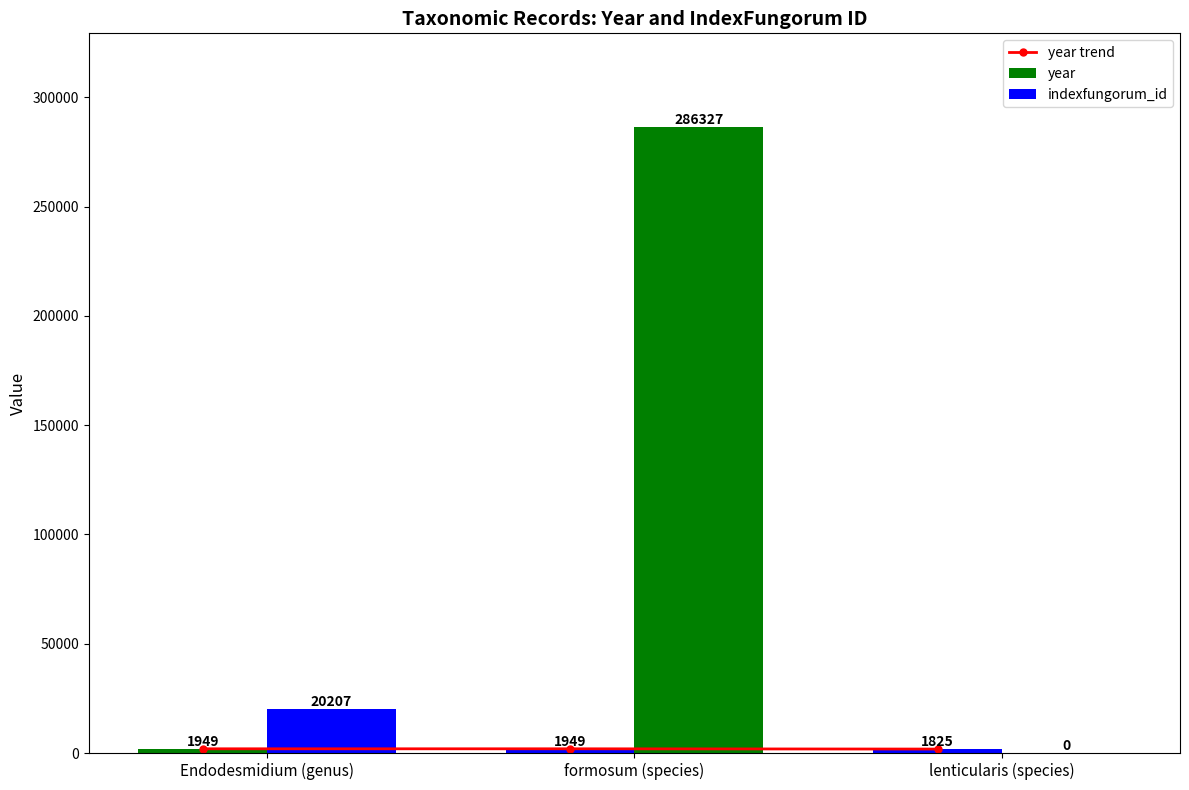

Read the value at Endodesmidium (genus), to the nearest 5.

1950